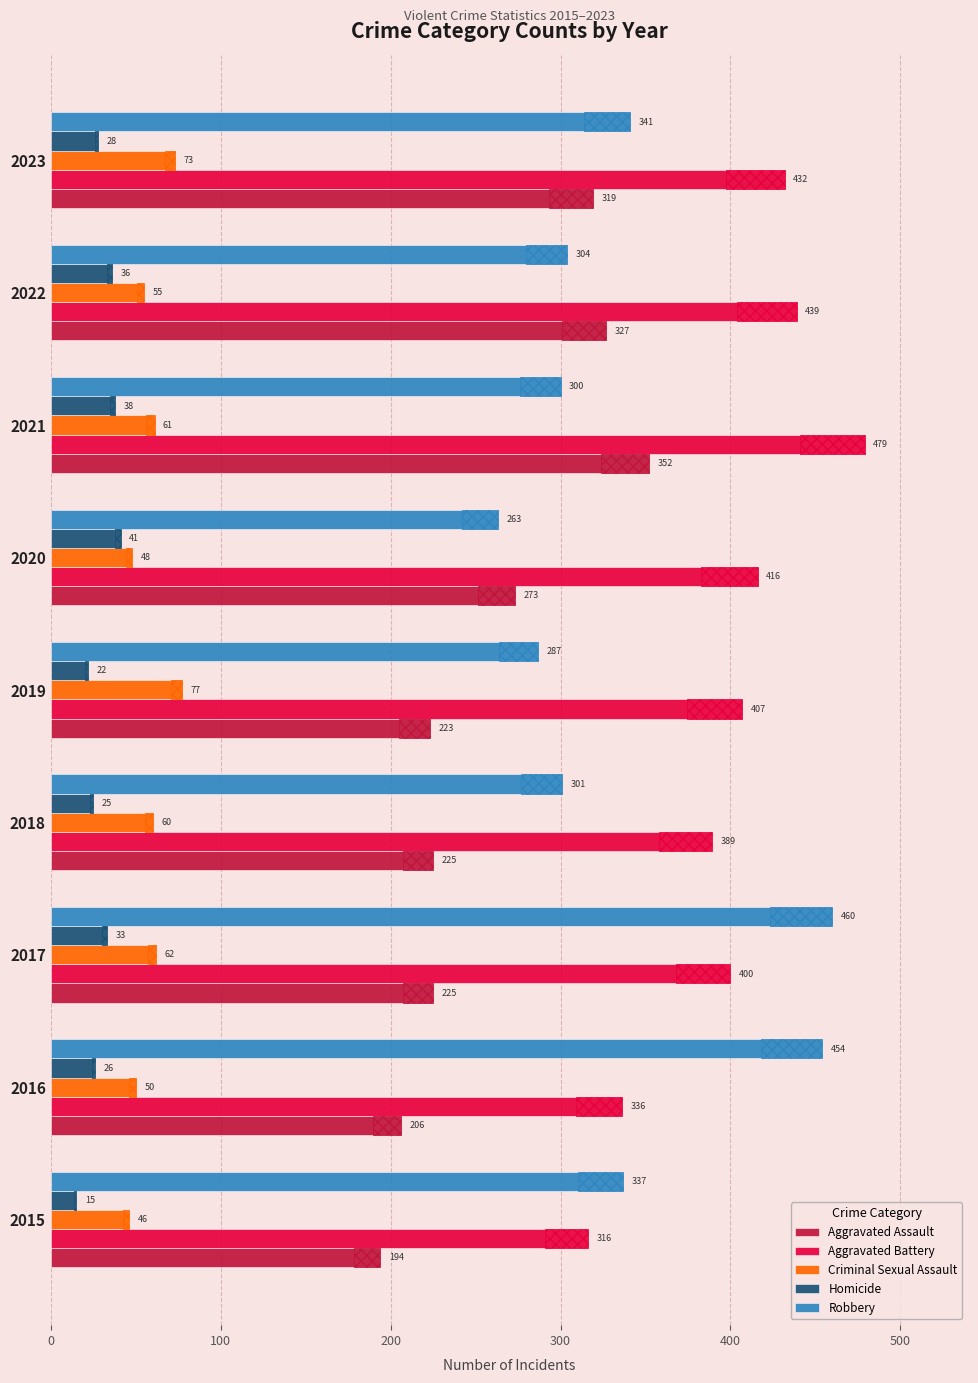

What is the spread (max minus min) of values at 2020?

375